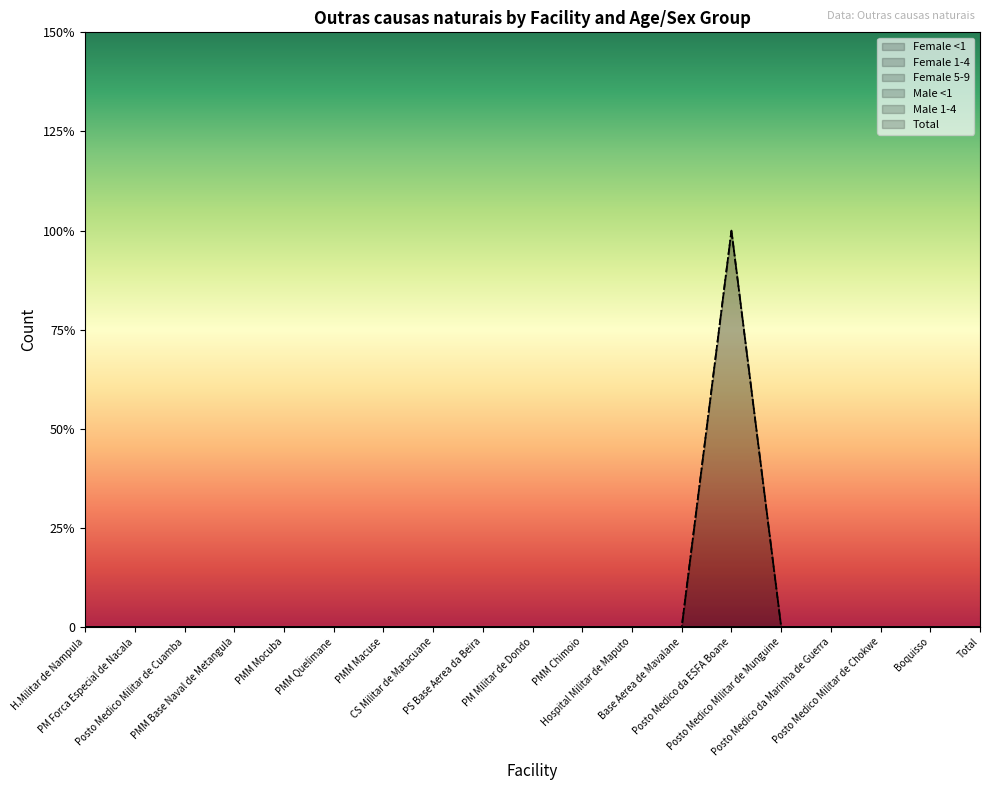

What are all the series names shown in the legend?

Female <1, Female 1-4, Female 5-9, Male <1, Male 1-4, Total